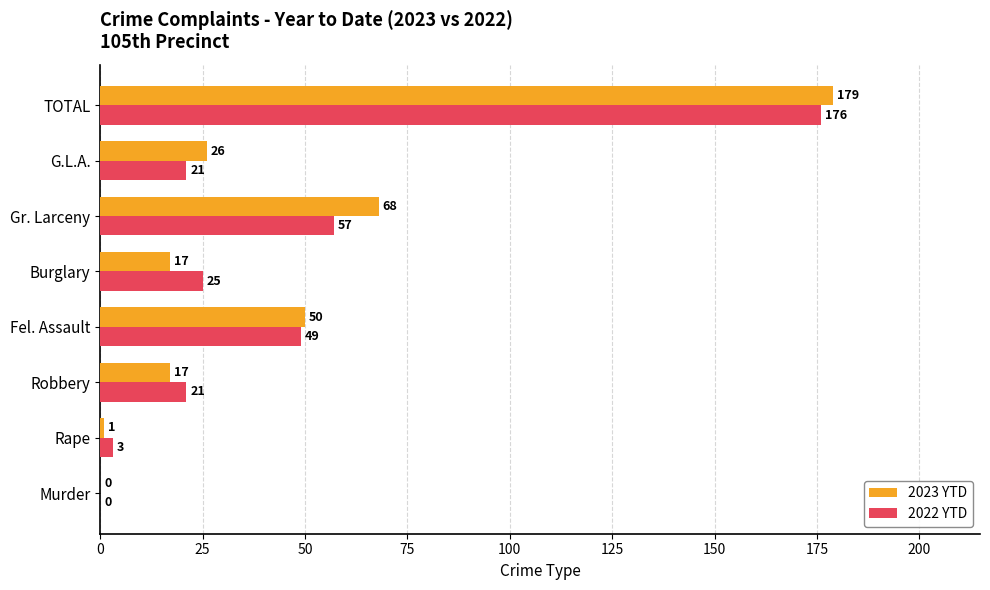

What is the total value across all series at TOTAL?

355